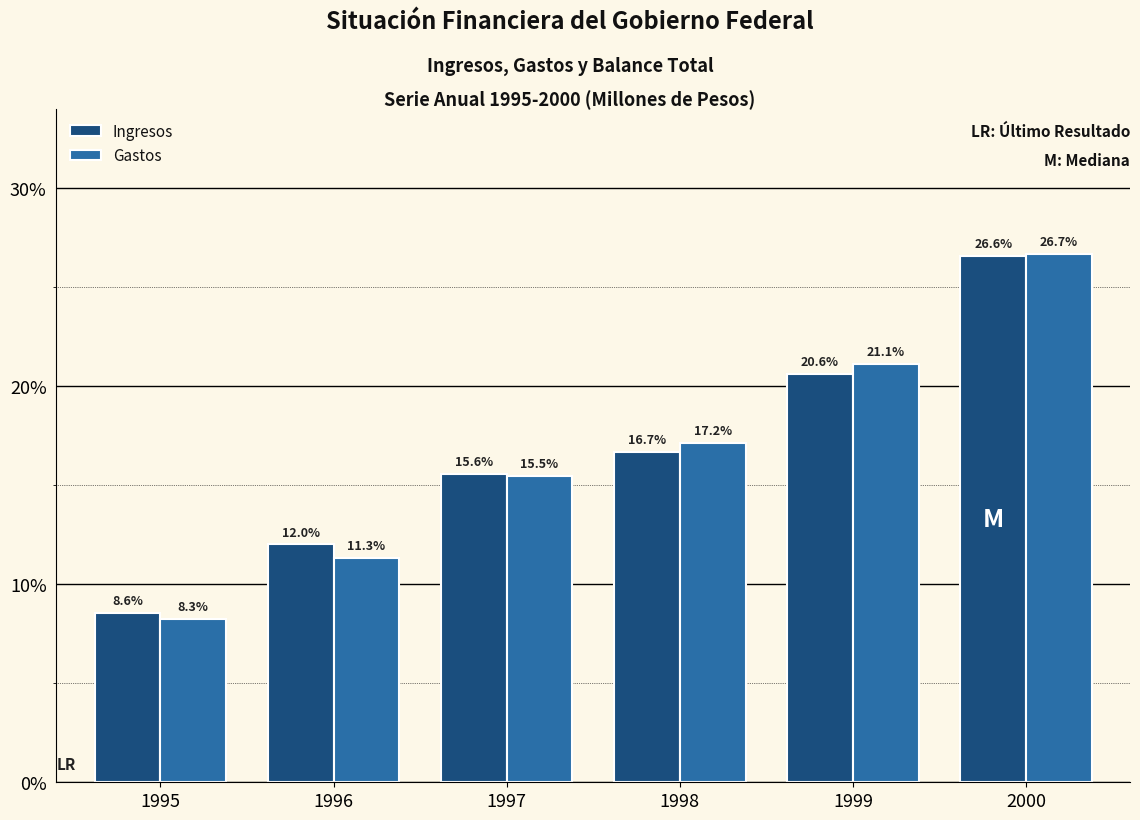

Reading right to left, transcribe all the data shown in this chart.

Ingresos: 2000=26.6	1999=20.6	1998=16.7	1997=15.6	1996=12.0	1995=8.6
Gastos: 2000=26.7	1999=21.1	1998=17.2	1997=15.5	1996=11.3	1995=8.3